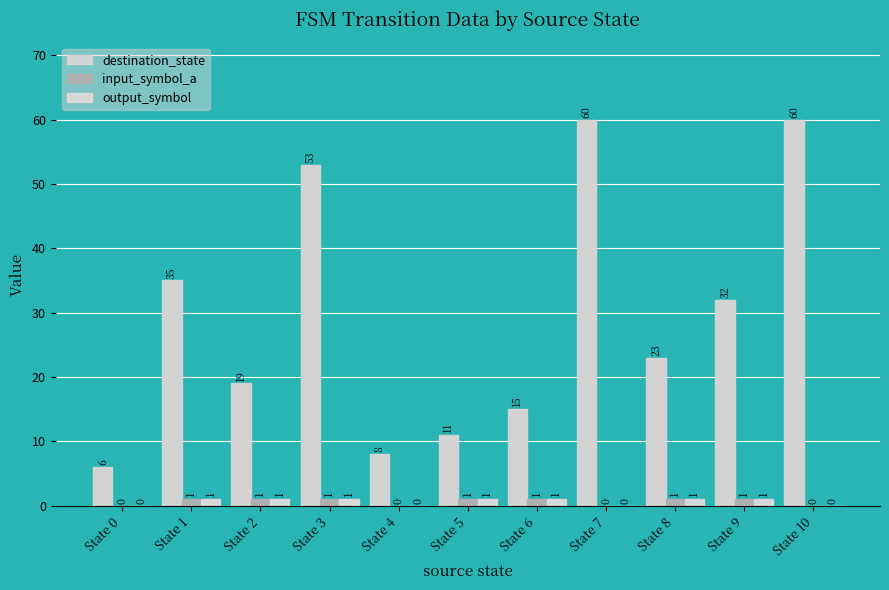

The output_symbol series shows 1 at State 5. True or false?

True